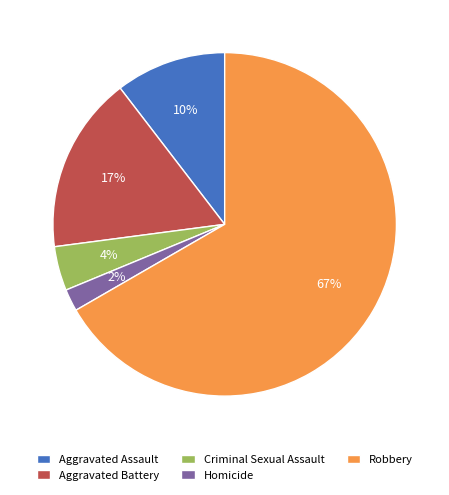

Which has a higher value, Aggravated Assault or Aggravated Battery?

Aggravated Battery